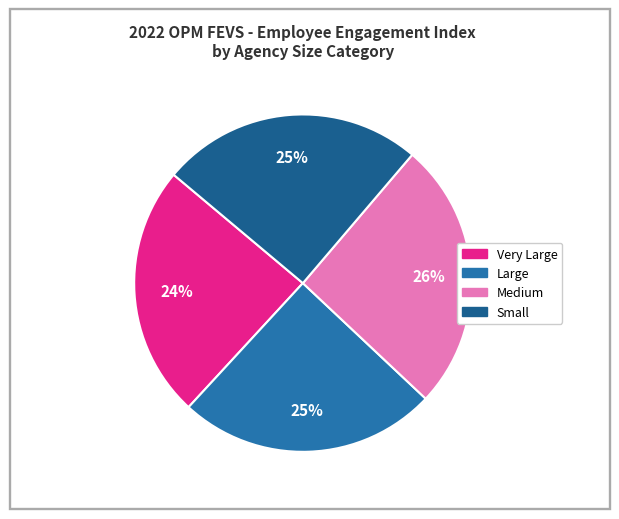

How many segments does this pie chart have?

4